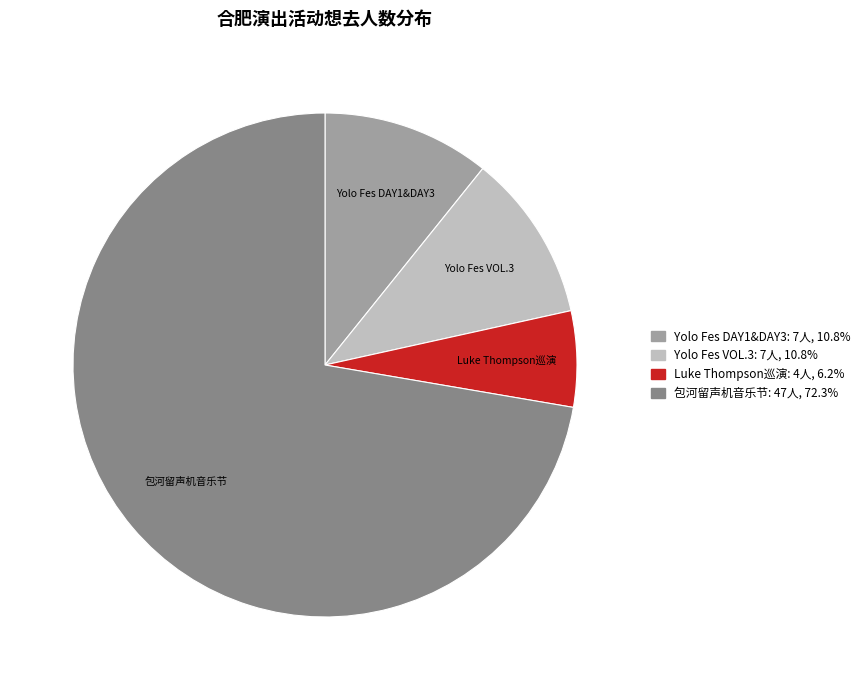

Is the sum of Luke Thompson巡演 and 包河留声机音乐节 greater than half?

Yes